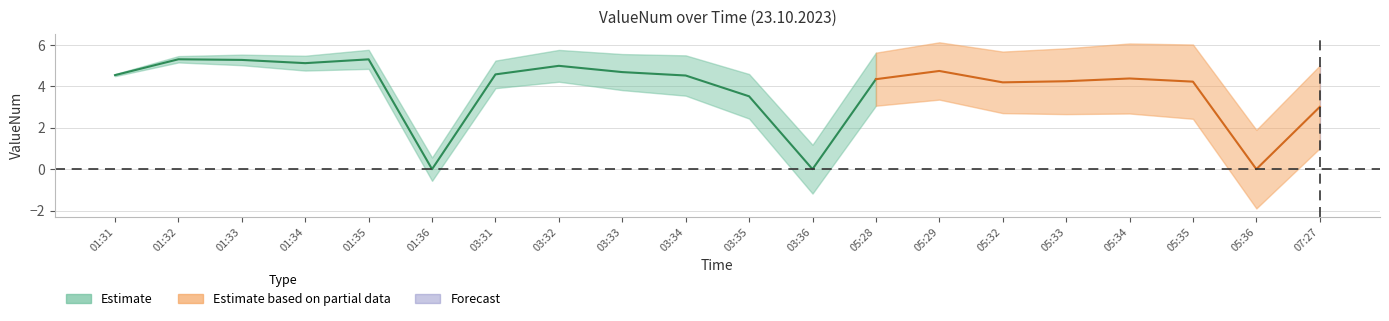

Reading right to left, transcribe all the data shown in this chart.

3.0	0.0	4.2	4.4	4.2	4.2	4.7	4.3	0.0	3.5	4.5	4.7	5.0	4.6	0.0	5.3	5.1	5.3	5.3	4.5